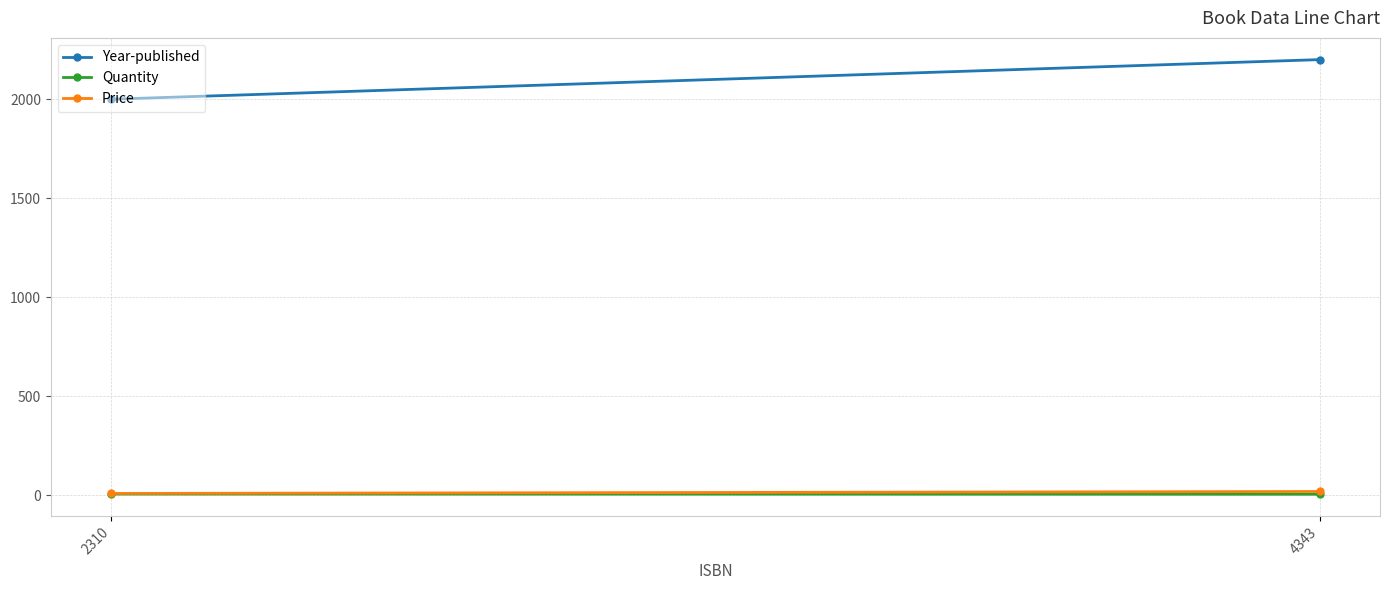

Reading right to left, list all the values displayed in this chart.

Year-published: 2201	2001
Quantity: 6	7
Price: 20	10